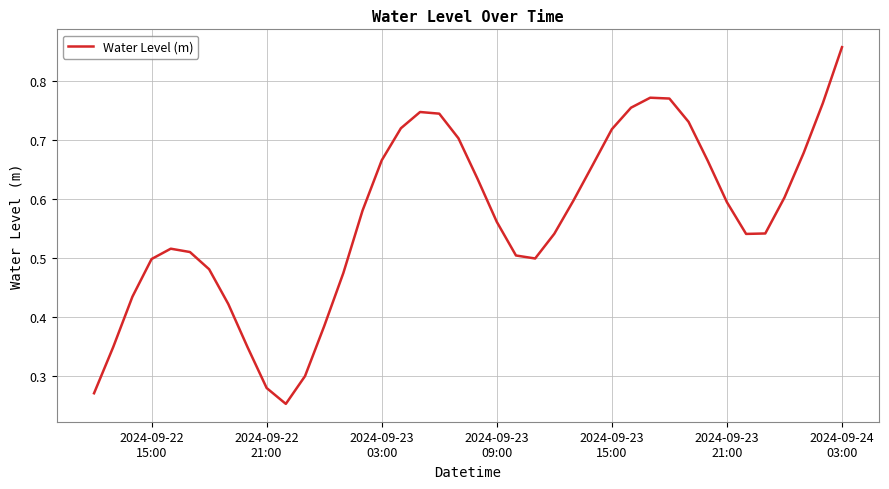

Reading right to left, transcribe all the data shown in this chart.

0.9	0.8	0.7	0.6	0.5	0.5	0.6	0.7	0.7	0.8	0.8	0.8	0.7	0.7	0.6	0.5	0.5	0.5	0.6	0.6	0.7	0.7	0.7	0.7	0.7	0.6	0.5	0.4	0.3	0.3	0.3	0.3	0.4	0.5	0.5	0.5	0.5	0.4	0.3	0.3